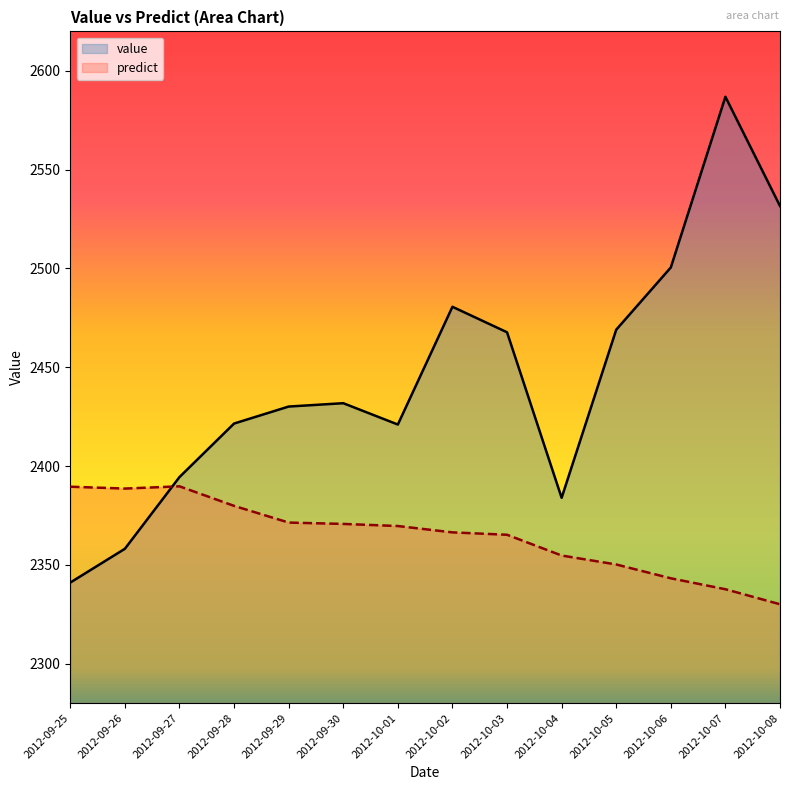

List the series in order of their overall mean, highest first.

value, predict